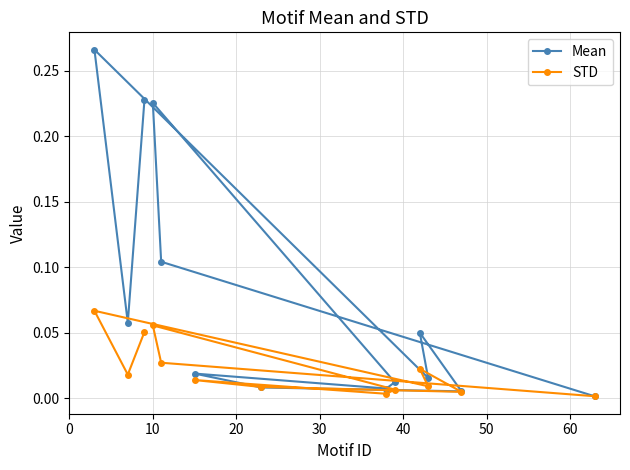

Reading left to right, transcribe all the data shown in this chart.

Mean: 0.0	0.1	0.2	0.0	0.0	0.0	0.0	0.0	0.1	0.0	0.3	0.1	0.2
STD: 0.0	0.0	0.1	0.0	0.0	0.0	0.0	0.0	0.0	0.0	0.1	0.0	0.1